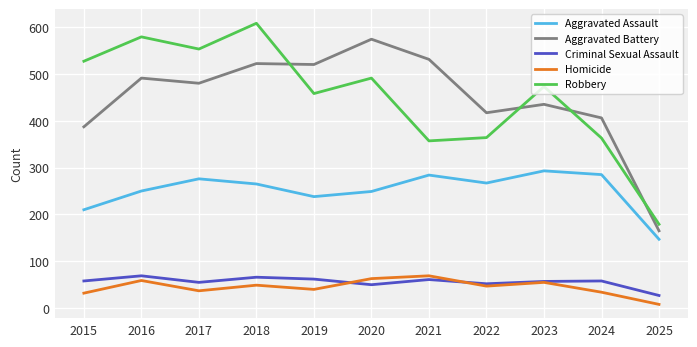

What is the maximum value shown in the chart?

608